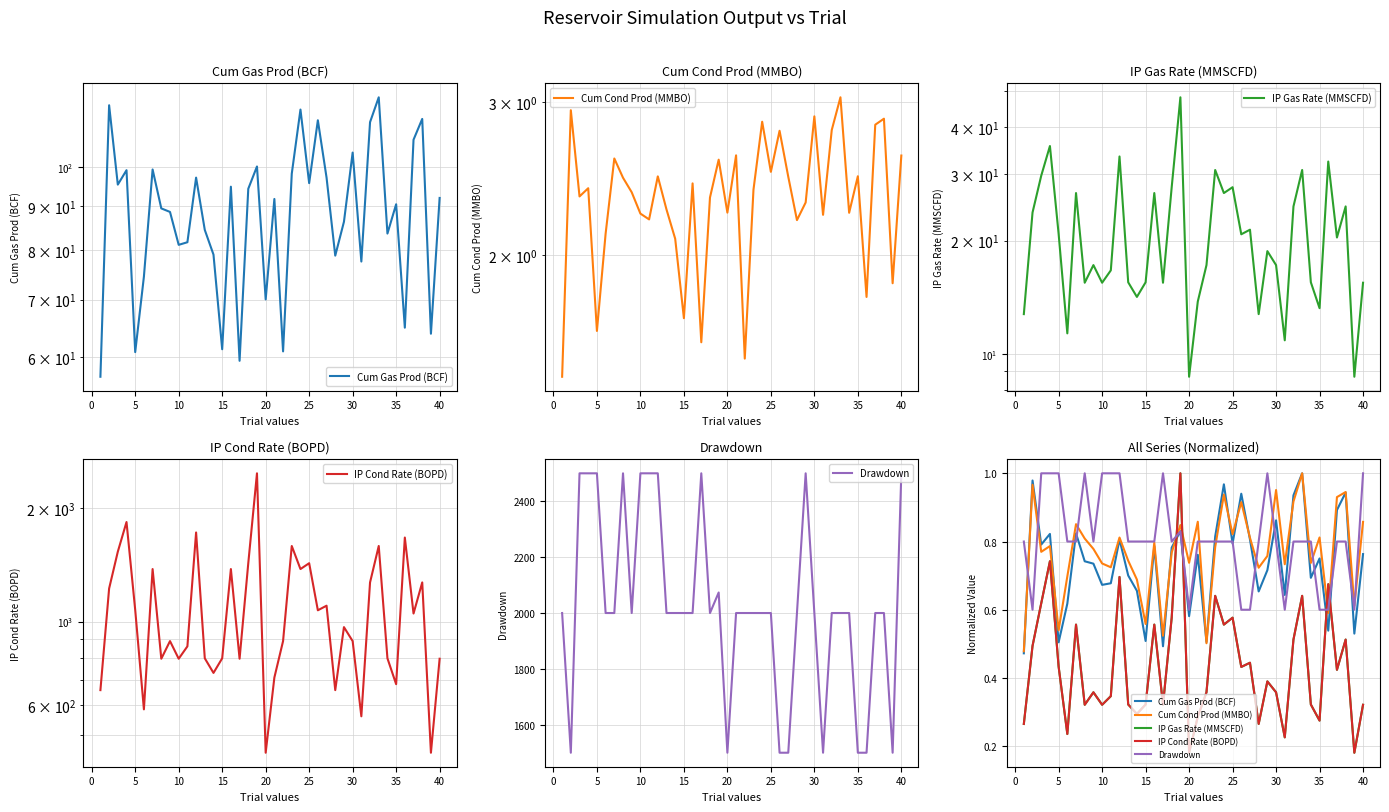

At 25, list the series in order from largest to smallest.

Cum Cond Prod (MMBO), Cum Gas Prod (BCF), Drawdown, IP Cond Rate (BOPD), IP Gas Rate (MMSCFD)